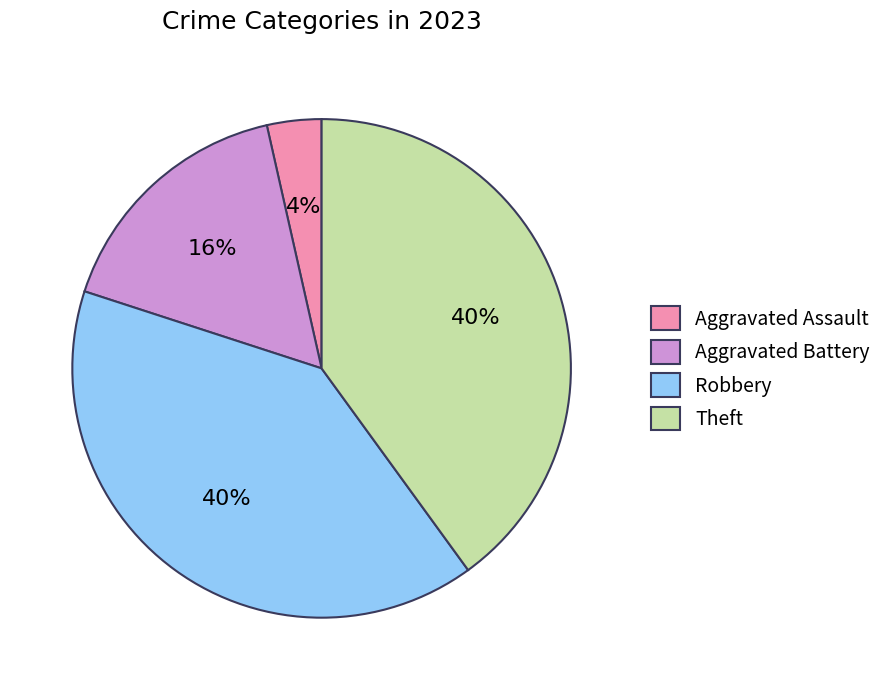

Between Aggravated Battery and Theft, which is larger?

Theft